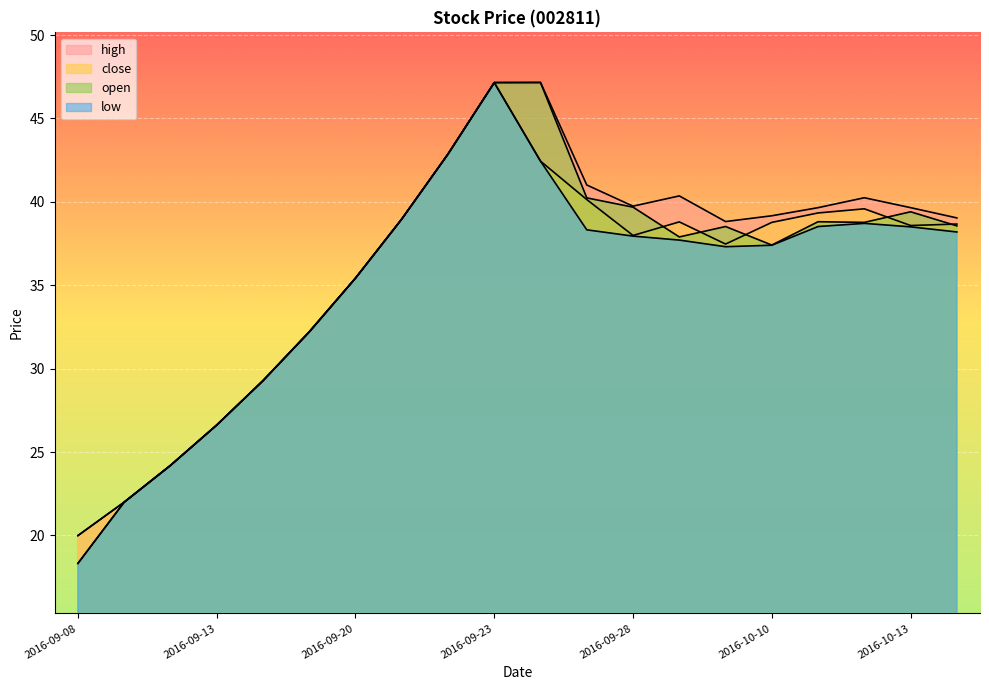

True or false: high and close cross at least once.

False